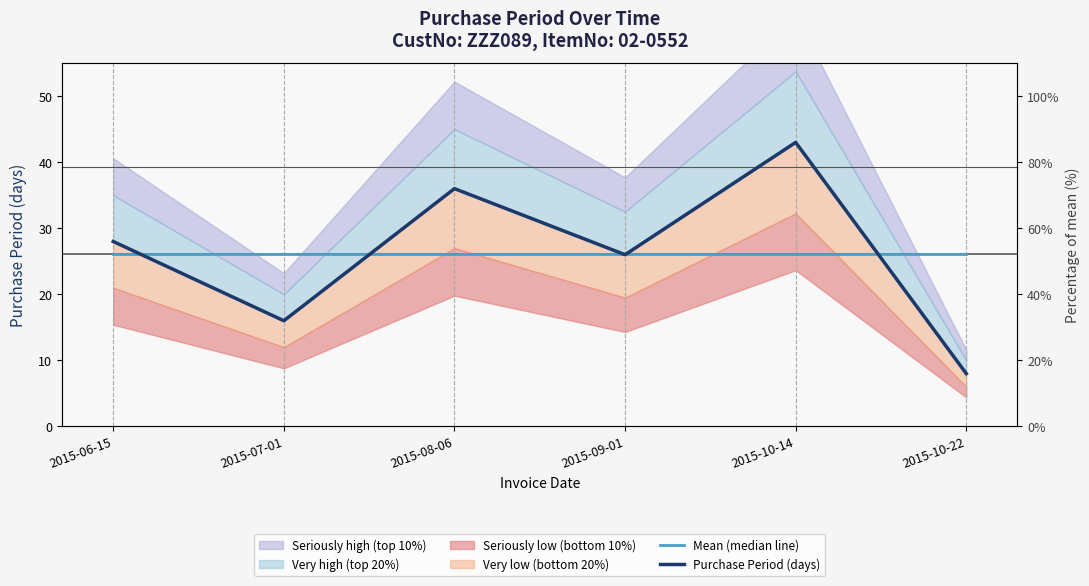

Where is Mean (median line) nearest to the value 26?

2015-06-15